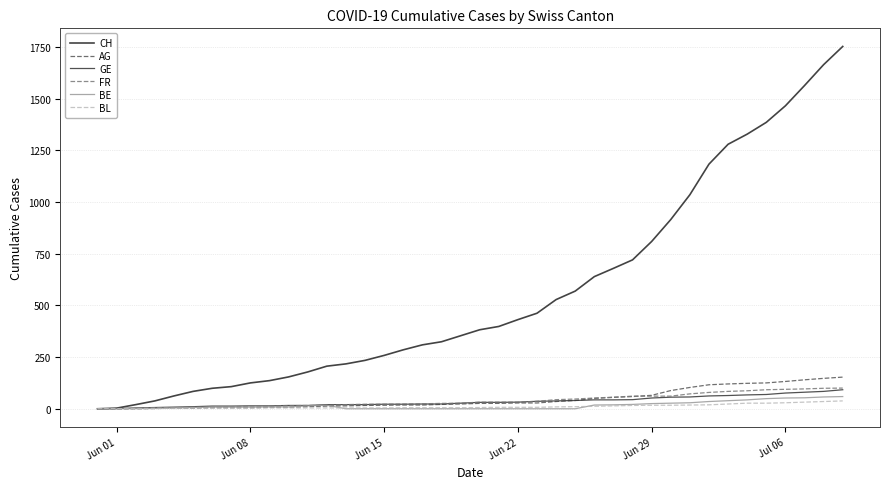

Does the chart display data point markers on the line(s)?

No